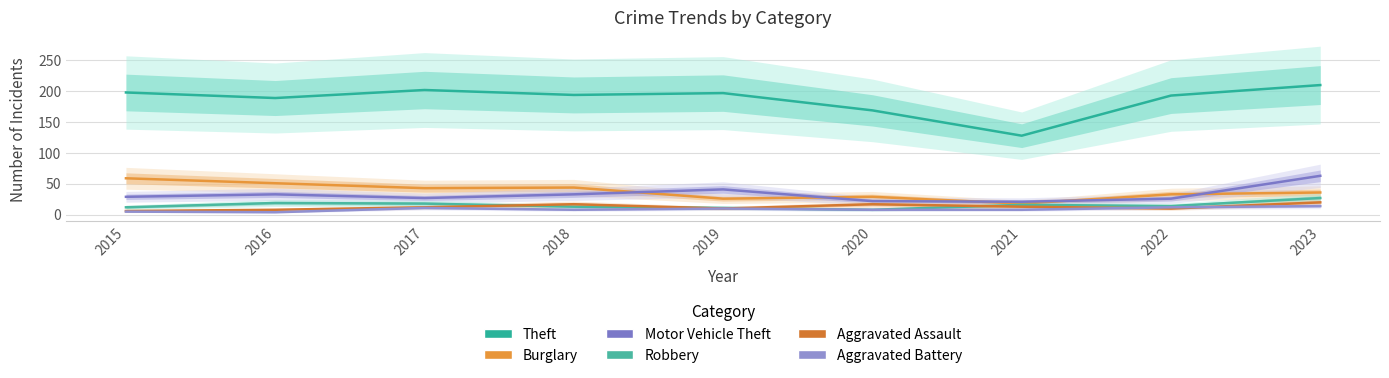

Which series changed the most between 2017 and 2019?

Burglary